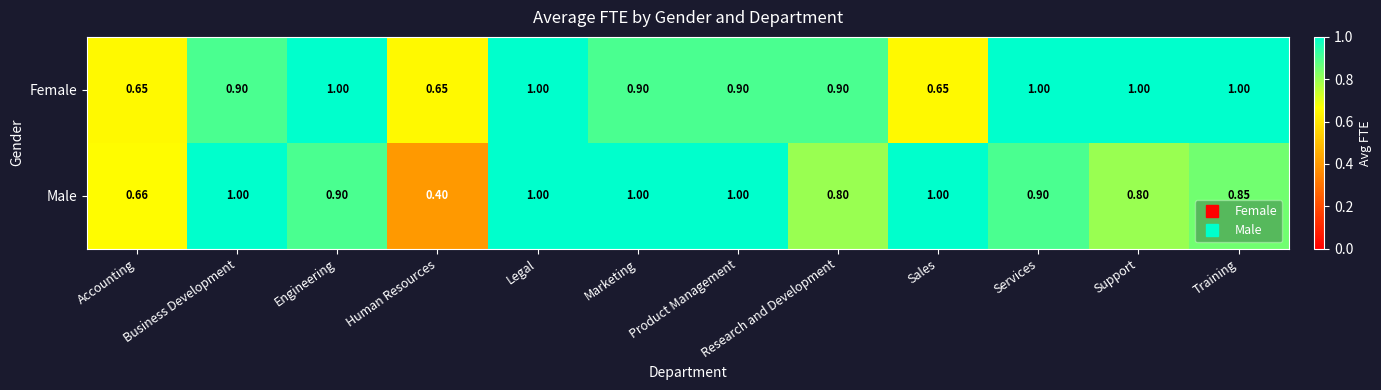

Where is Male nearest to the value 0?

Human Resources